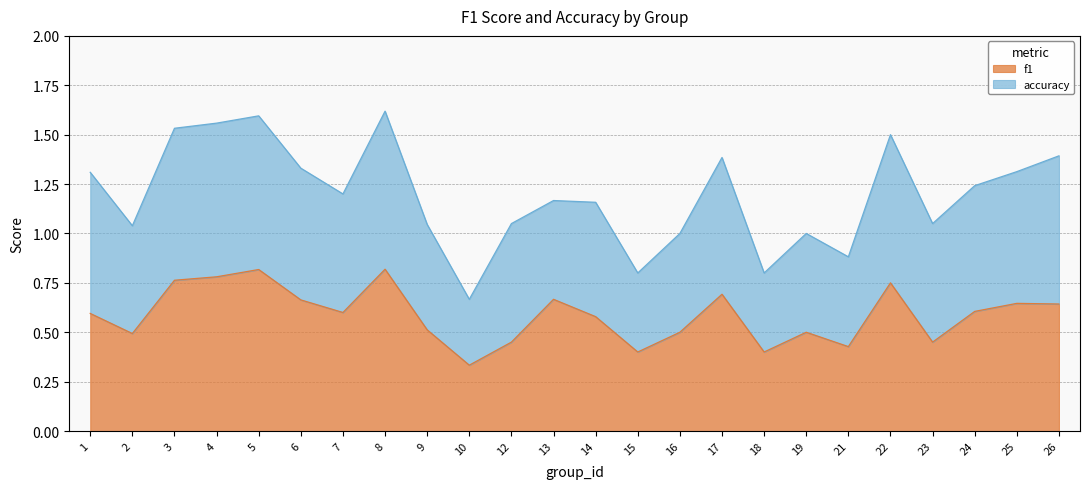

What is the average value?

0.6